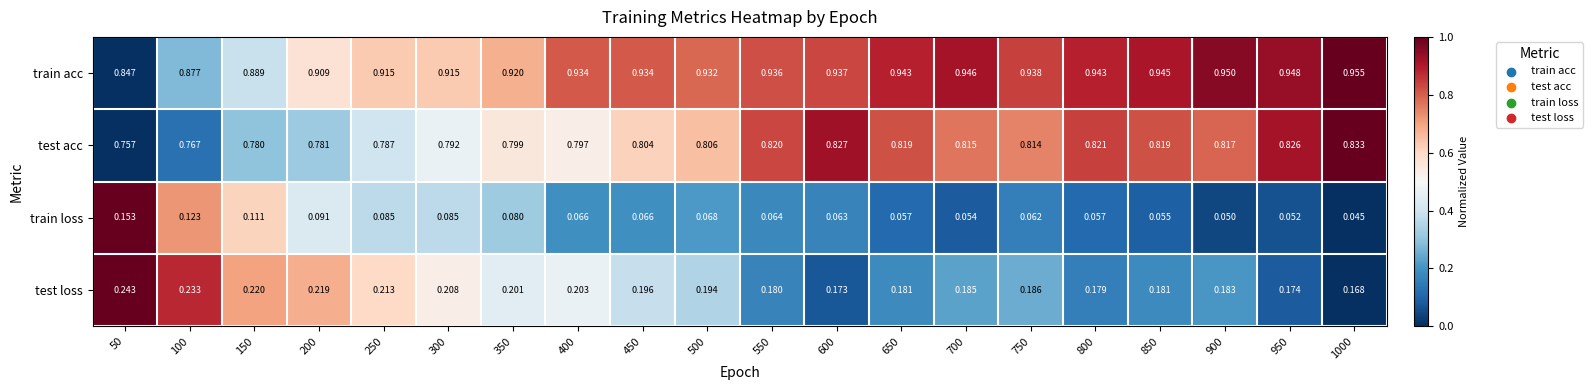

Which series has the largest total across all categories?

train acc